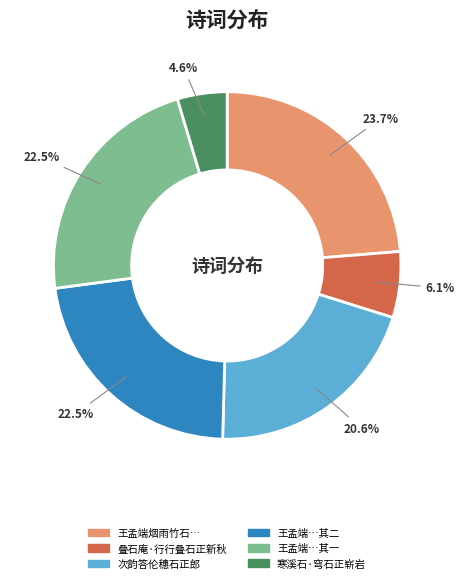

Does any single category account for the majority?

No